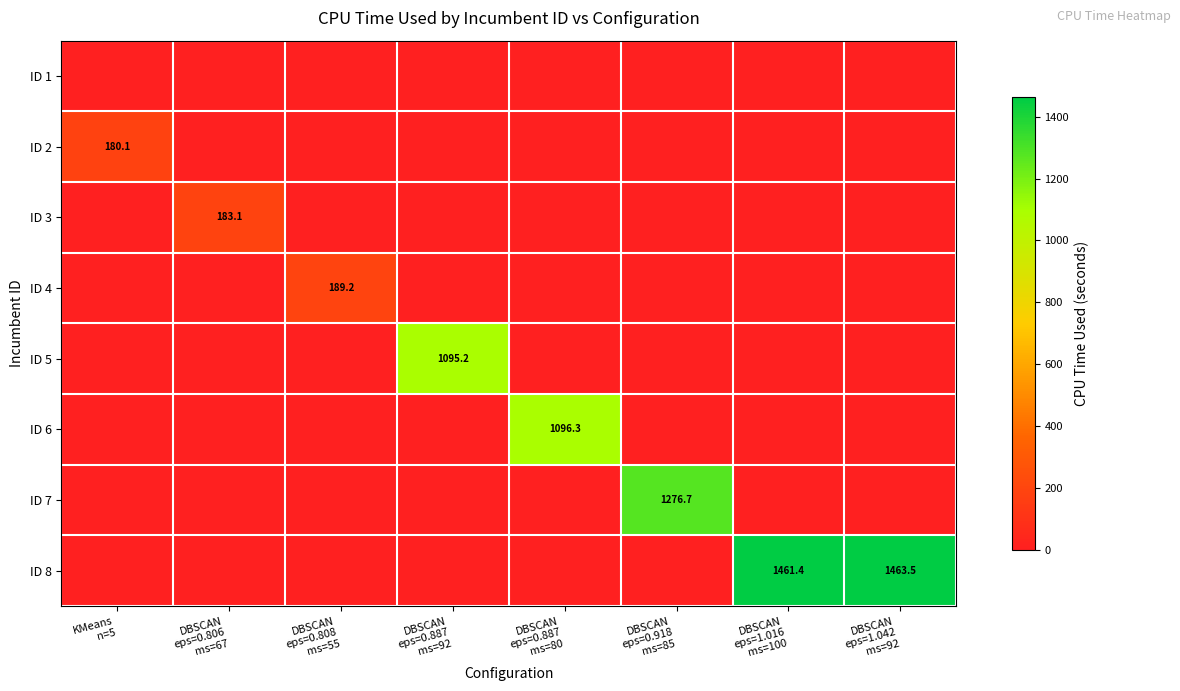

How many distinct data groups are displayed?

8